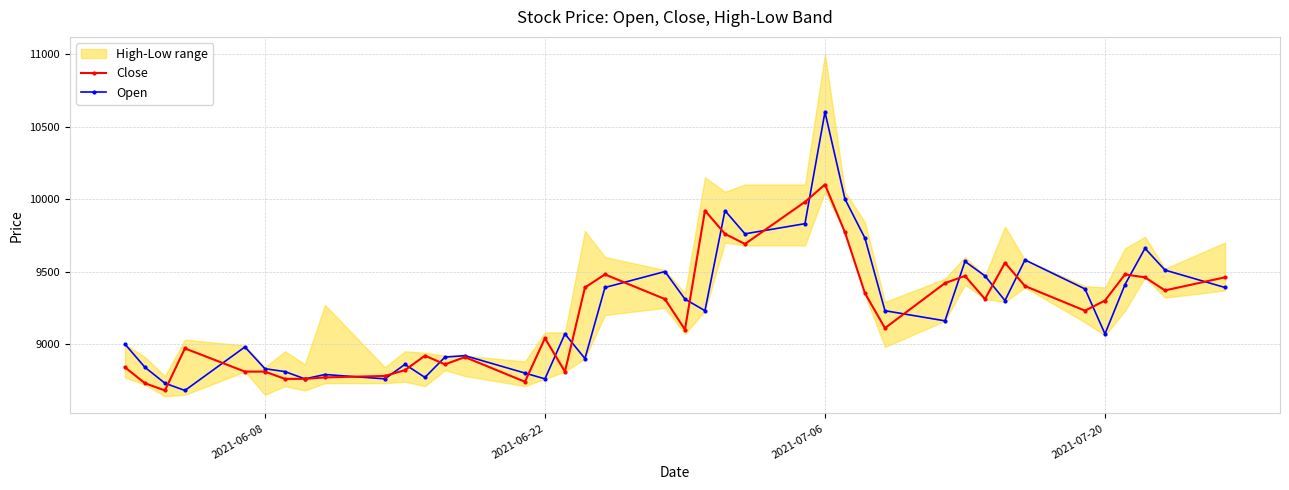

What is the difference between the maximum and minimum values in the Close series?

1420